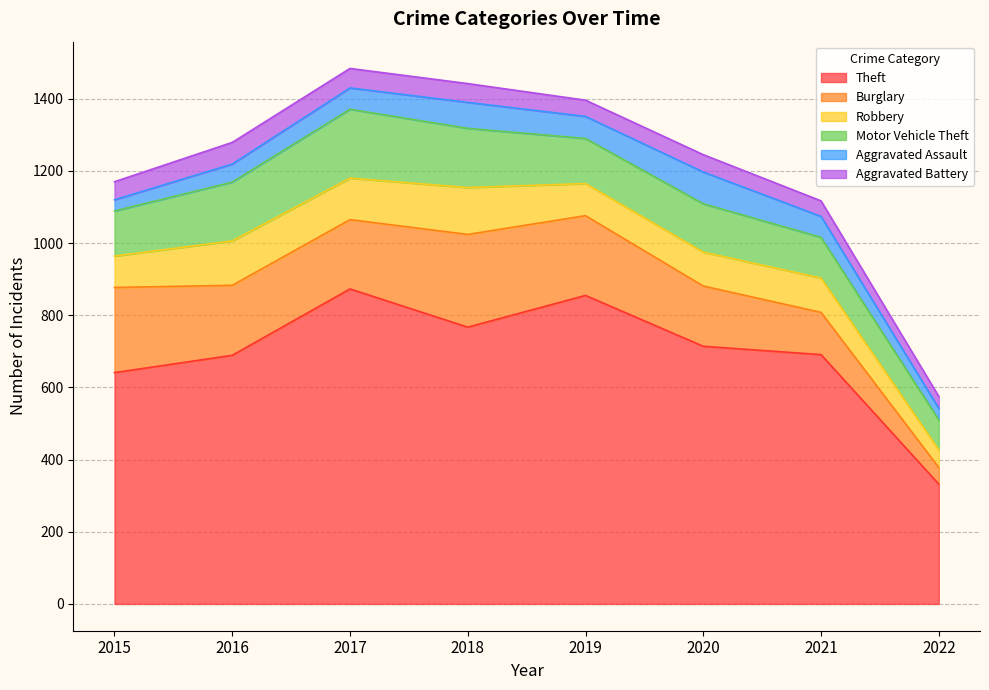

What is the difference between the Aggravated Battery values at 2016 and 2017?

6